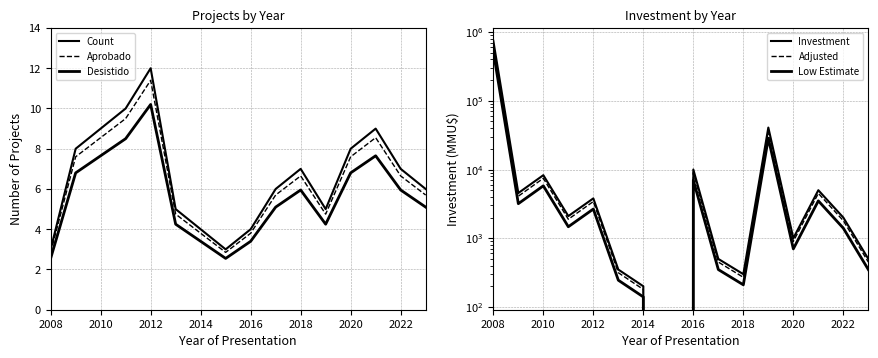

After their last crossing, which series has the higher values: Desistido or Investment?

Investment